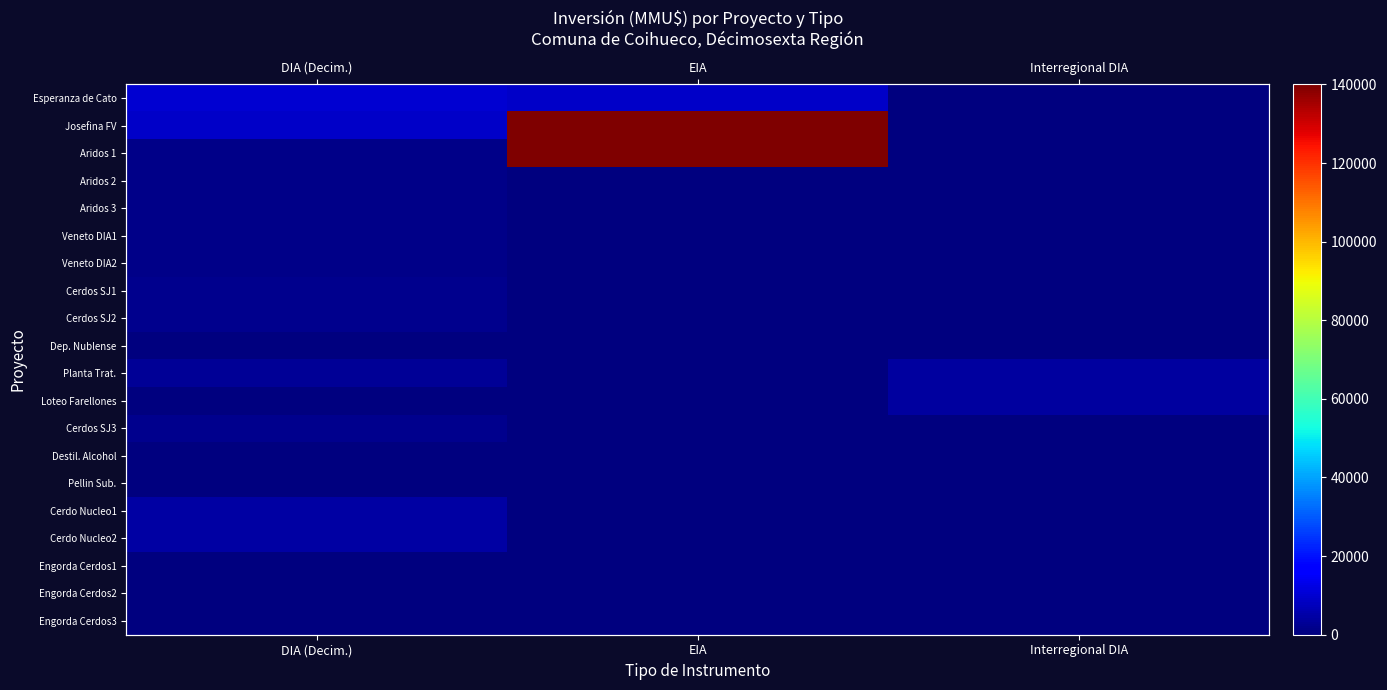

Read the Dep. Nublense value at DIA (Decim.).

2